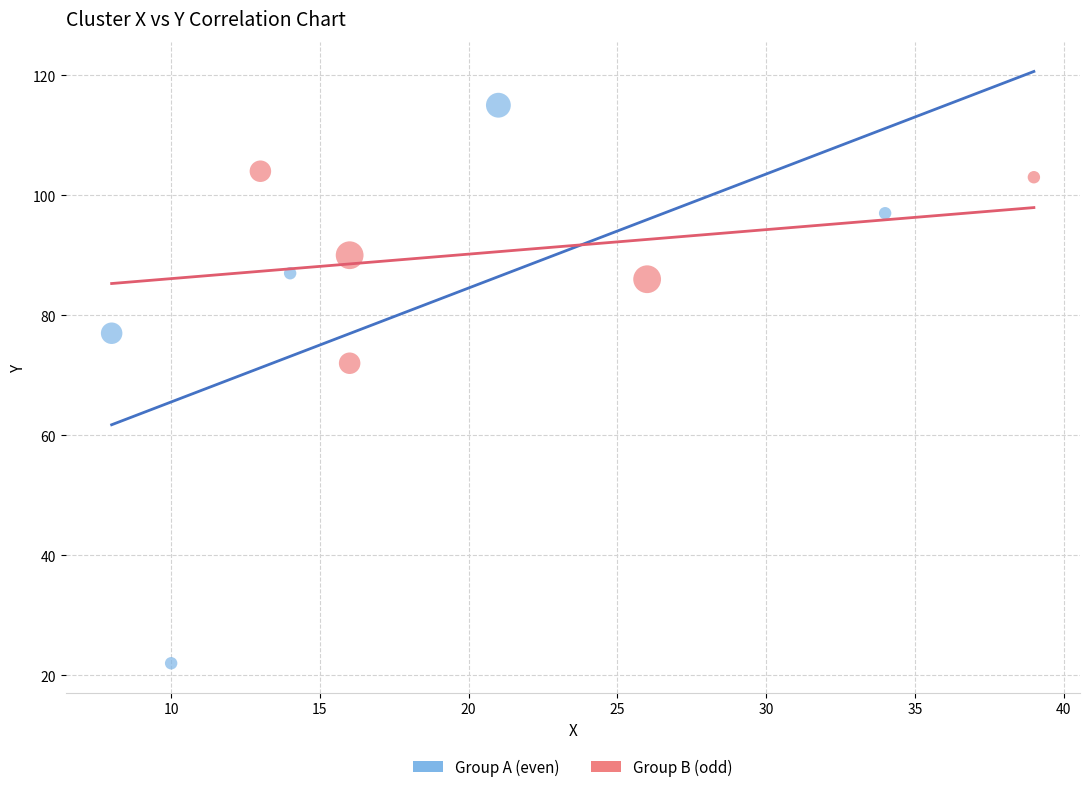

What are all the series names shown in the legend?

Group A (even), Group B (odd)